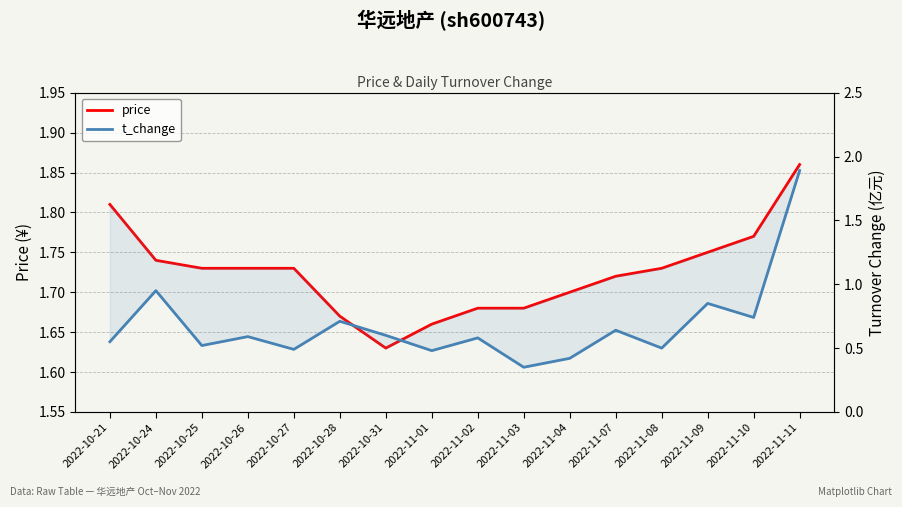

What is the value of the price point at the 2nd from the left?

1.7